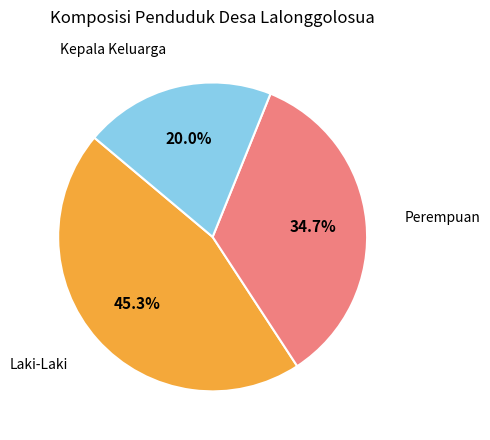

How many slices are in this pie chart?

3